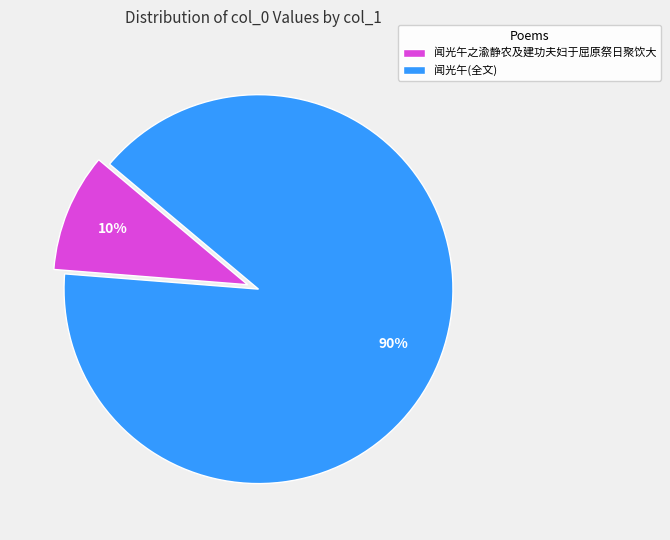

Rank the categories by value from lowest to highest.

闻光午之渝静农及建功夫妇于屈原祭日聚饮大, 闻光午(全文)